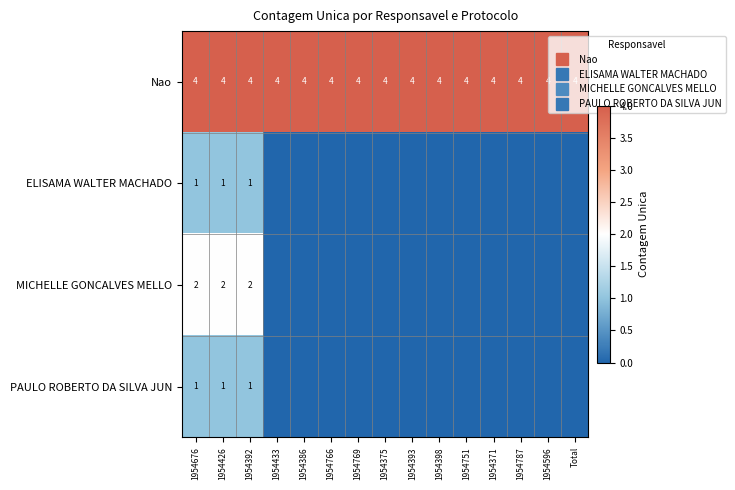

Which series changed the most between 1954426 and 1954392?

Nao